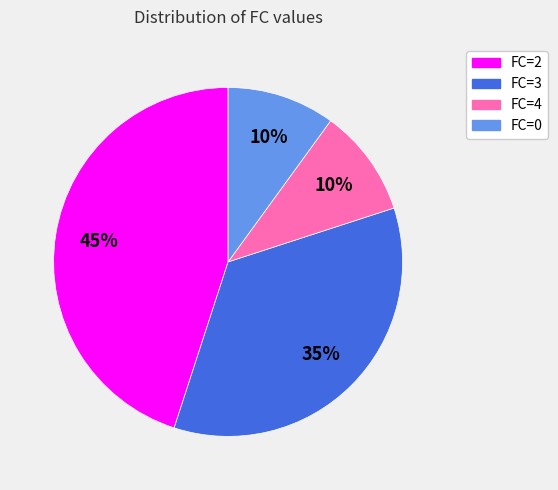

To the nearest percent, what is the difference between the largest and smallest slice percentages?

35%